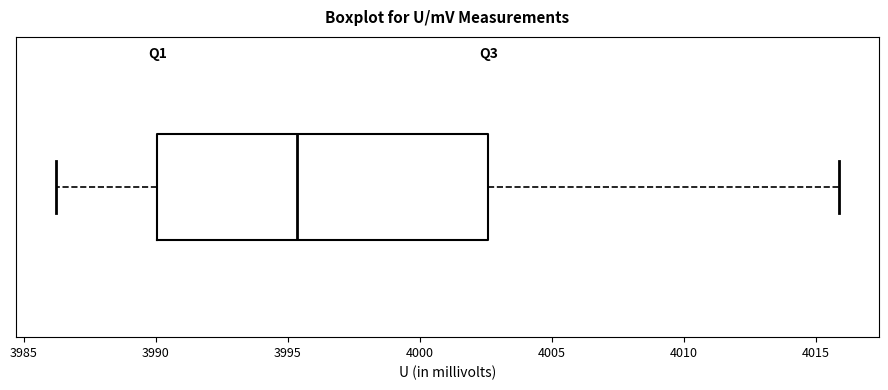

Where does the median line of the box sit on the x-axis? The values are not printed on the chart, so give them approximately, as read against the axis.

3995.5